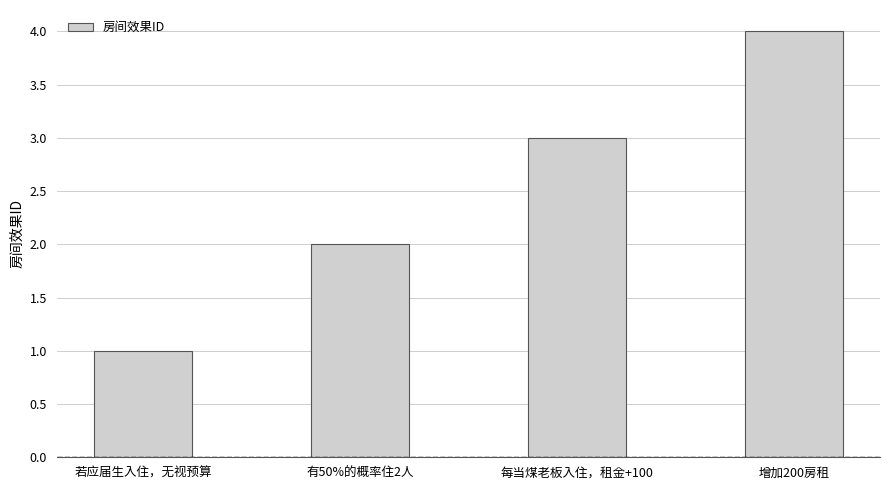

What is the minimum value shown in the chart?

1